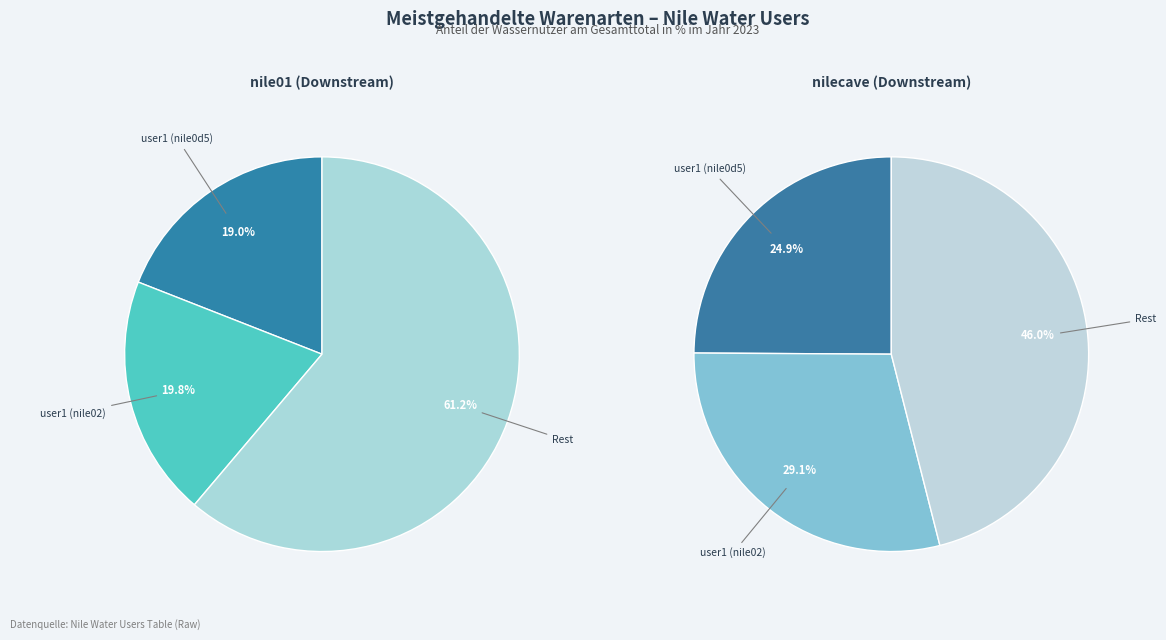

The 12 slice represents 12% of the pie. True or false?

False